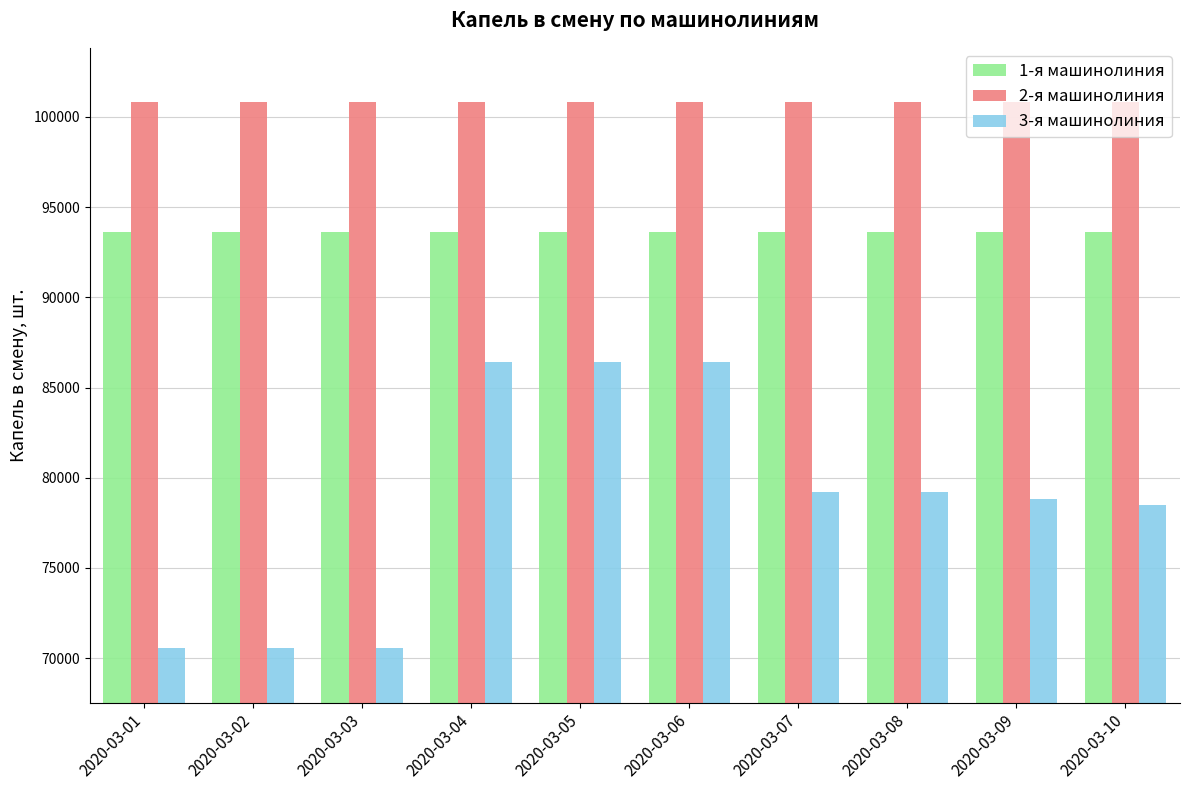

Reading right to left, what are all the values shown in this chart?

1-я машинолиния: 93600	93600	93600	93600	93600	93600	93600	93600	93600	93600
2-я машинолиния: 100800	100800	100800	100800	100800	100800	100800	100800	100800	100800
3-я машинолиния: 78480	78840	79200	79200	86400	86400	86400	70560	70560	70560